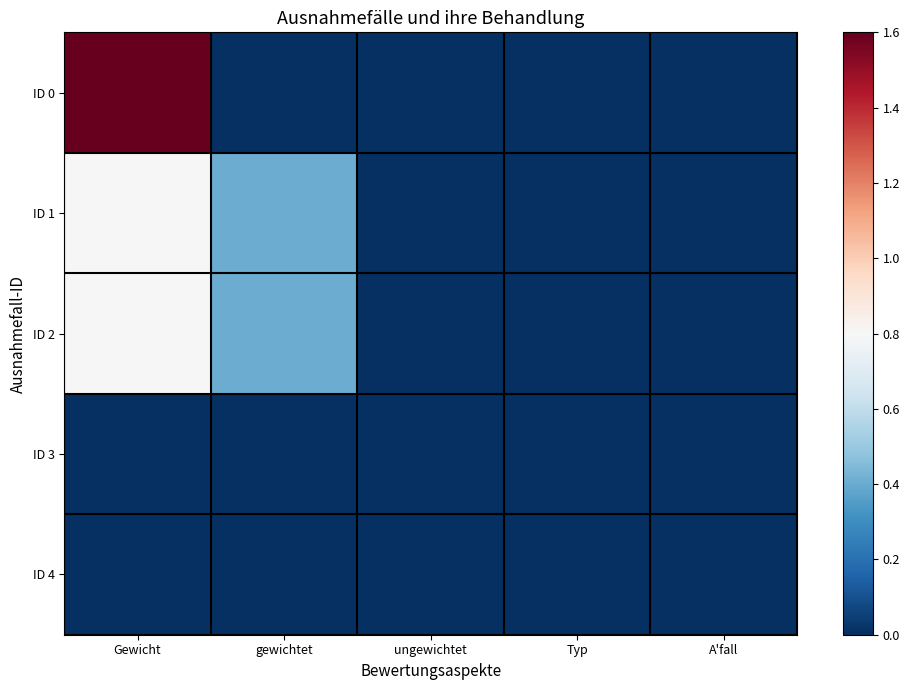

Reading left to right, list all the values displayed in this chart.

ID 0: Gewicht=1.6	gewichtet=0.0	ungewichtet=0.0	Typ=0.0	A'fall=0.0
ID 1: Gewicht=0.8	gewichtet=0.4	ungewichtet=0.0	Typ=0.0	A'fall=0.0
ID 2: Gewicht=0.8	gewichtet=0.4	ungewichtet=0.0	Typ=0.0	A'fall=0.0
ID 3: Gewicht=0.0	gewichtet=0.0	ungewichtet=0.0	Typ=0.0	A'fall=0.0
ID 4: Gewicht=0.0	gewichtet=0.0	ungewichtet=0.0	Typ=0.0	A'fall=0.0